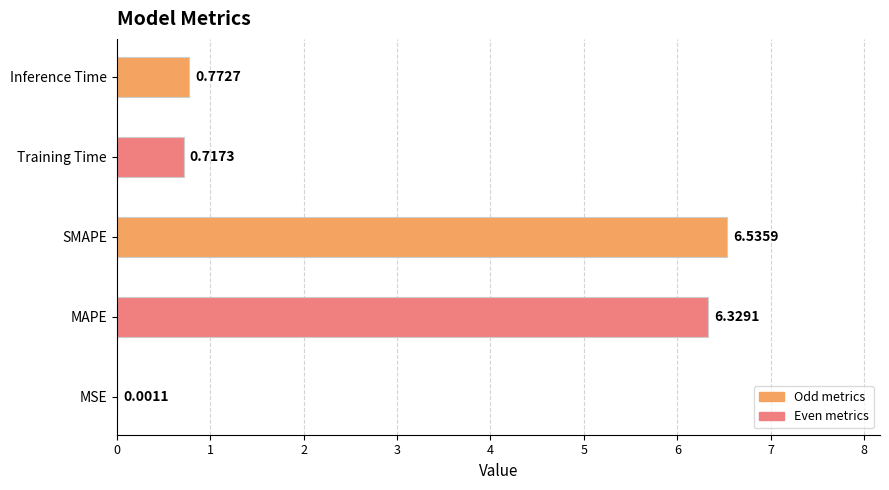

At which label is the value closest to 3?

Inference Time